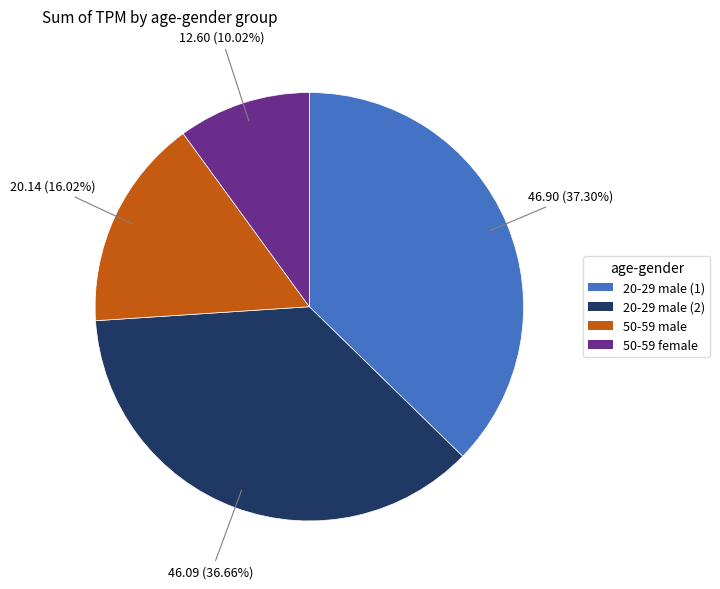

How many slices are in this pie chart?

4